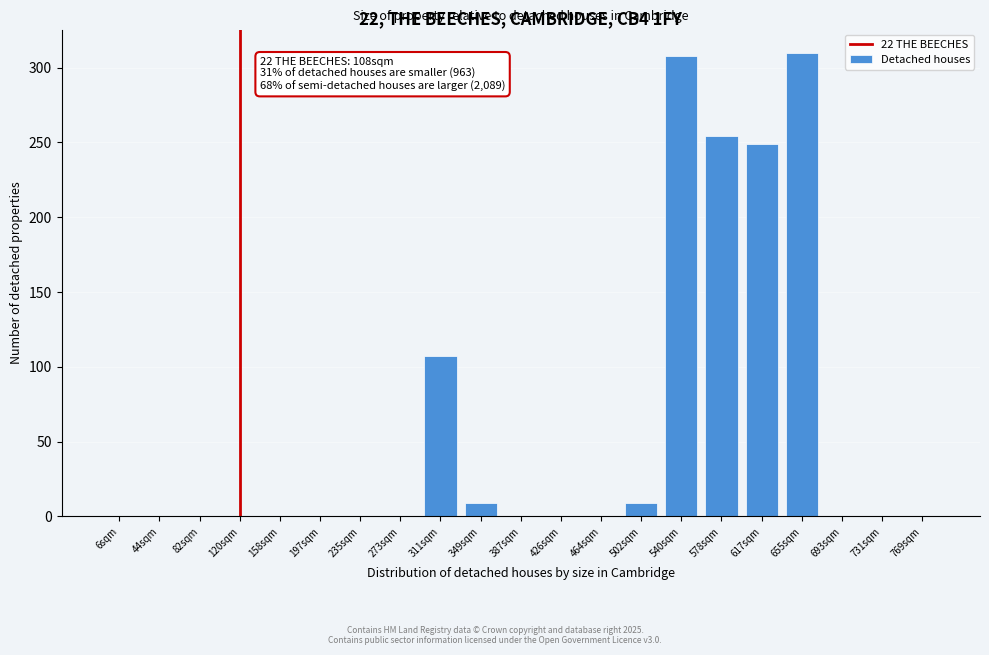

Reading left to right, transcribe all the data shown in this chart.

6sqm=0	44sqm=0	82sqm=0	120sqm=0	158sqm=0	197sqm=0	235sqm=0	273sqm=0	311sqm=107	349sqm=9	387sqm=0	426sqm=0	464sqm=0	502sqm=9	540sqm=308	578sqm=254	617sqm=249	655sqm=310	693sqm=0	731sqm=0	769sqm=0